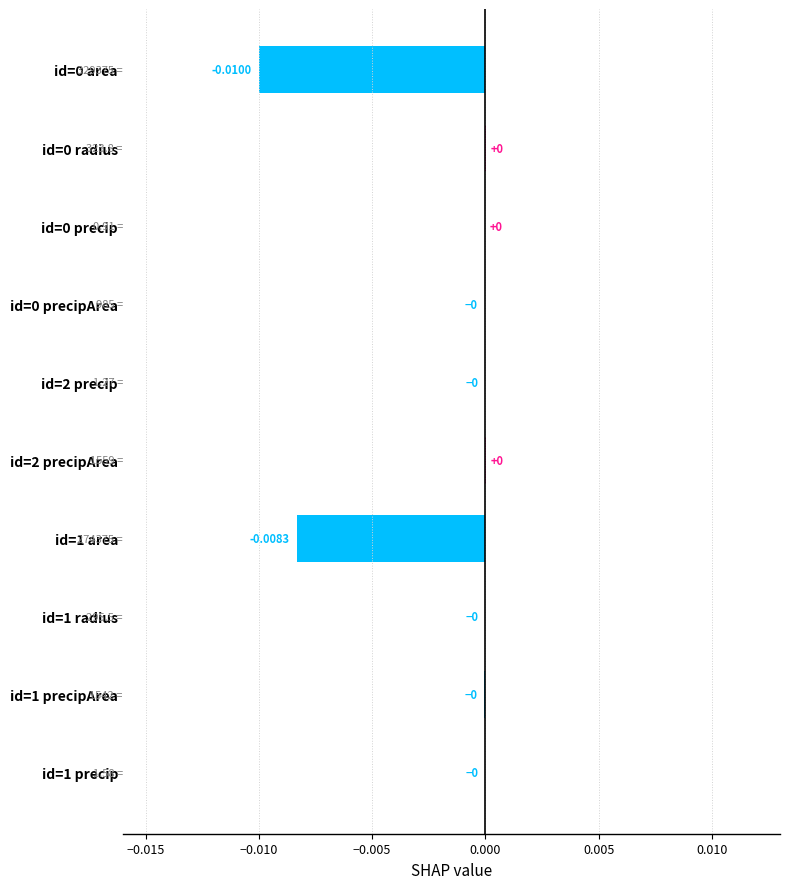

How many categories are shown in the chart?

10